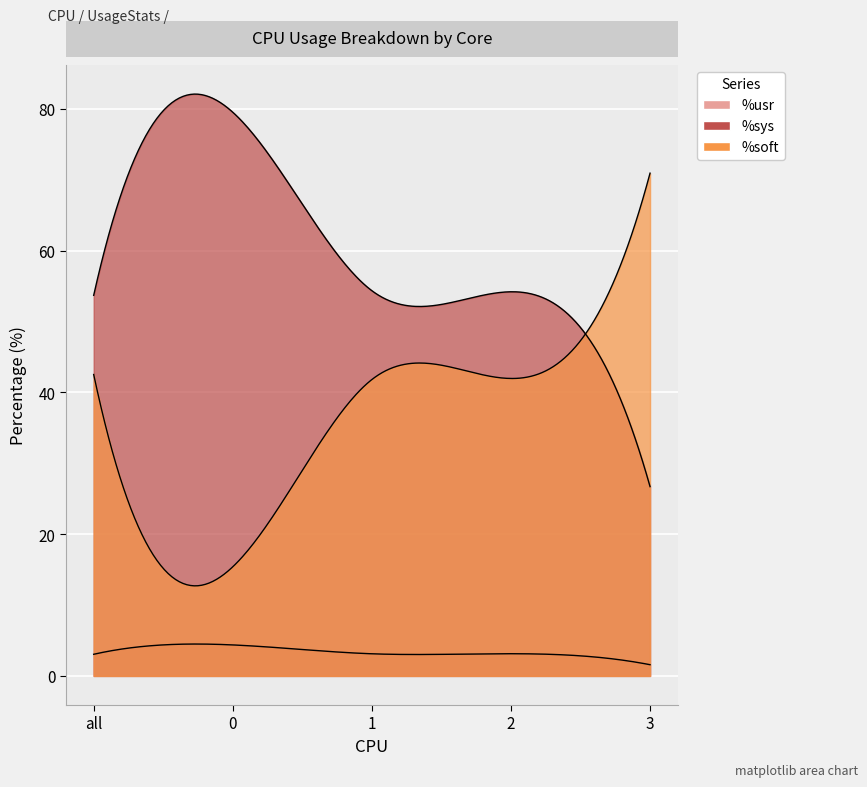

What is the sum of the %sys values at 0 and 1?

133.8